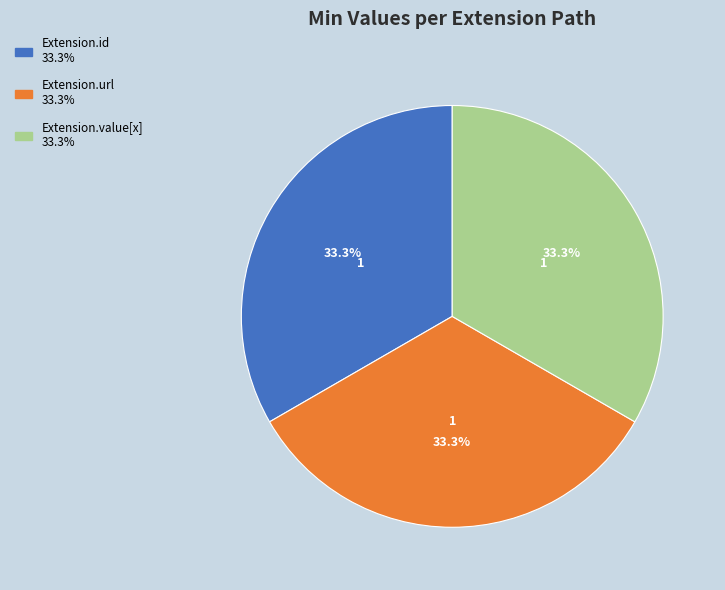

Is there any slice that represents more than half of the pie?

No